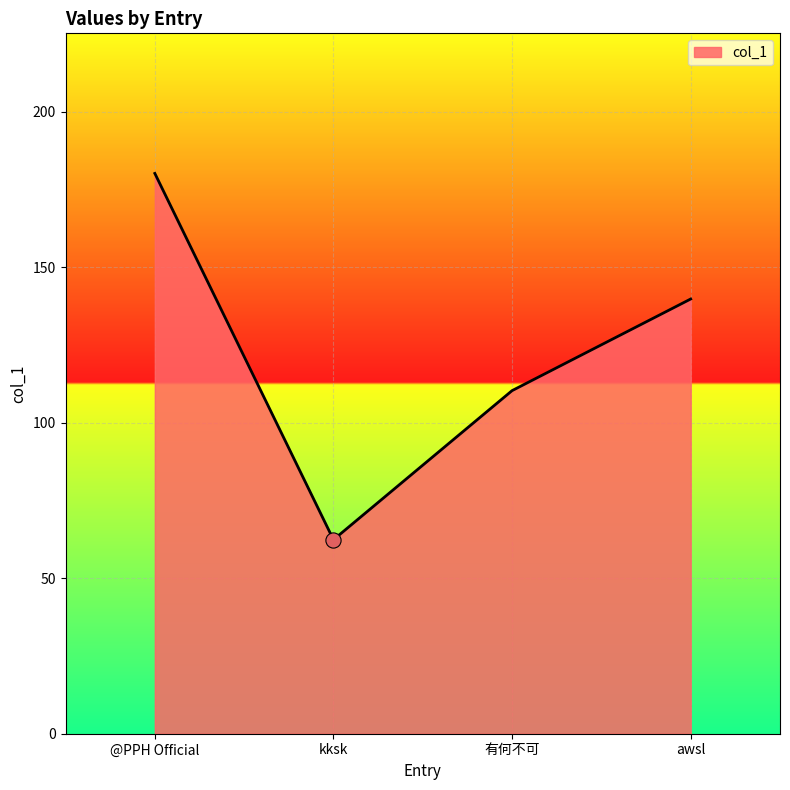

What is the change in value from kksk to 有何不可?

+47.9